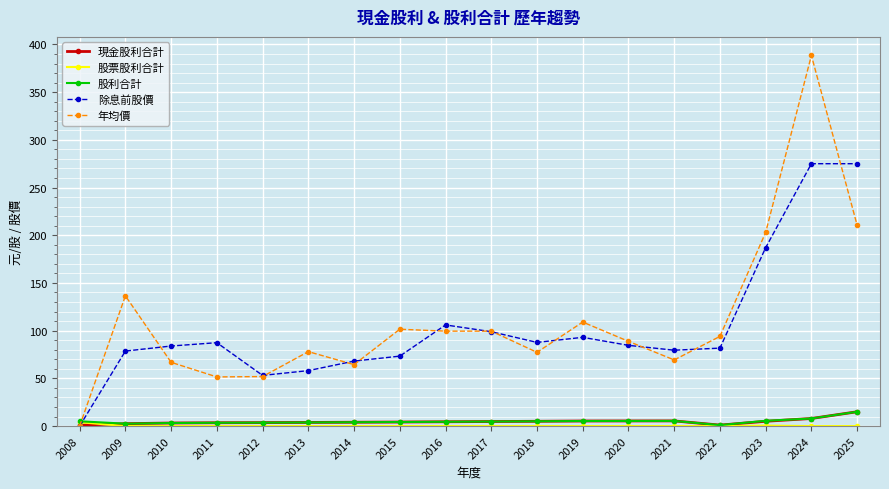

What is the maximum value shown in the chart?

388.5